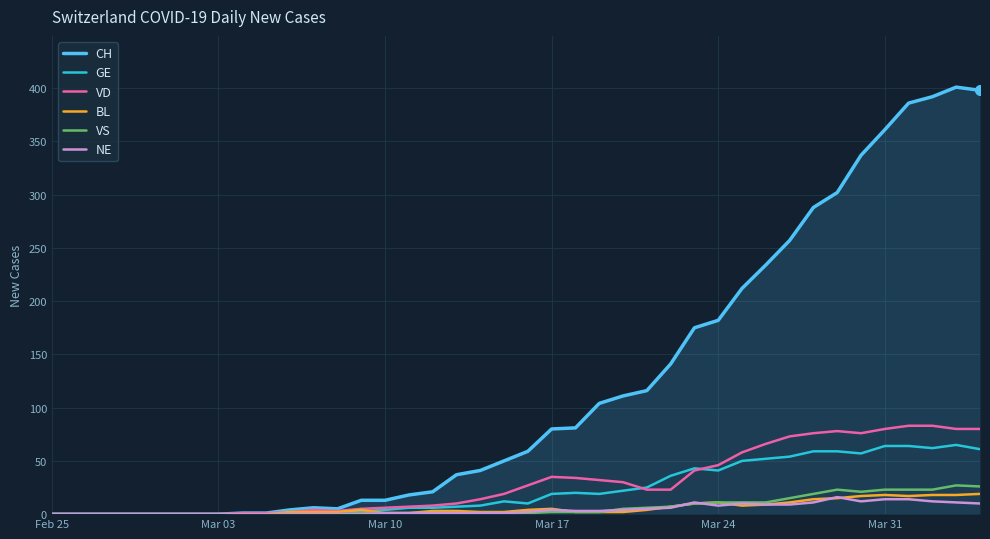

What is the maximum value for VD?

83